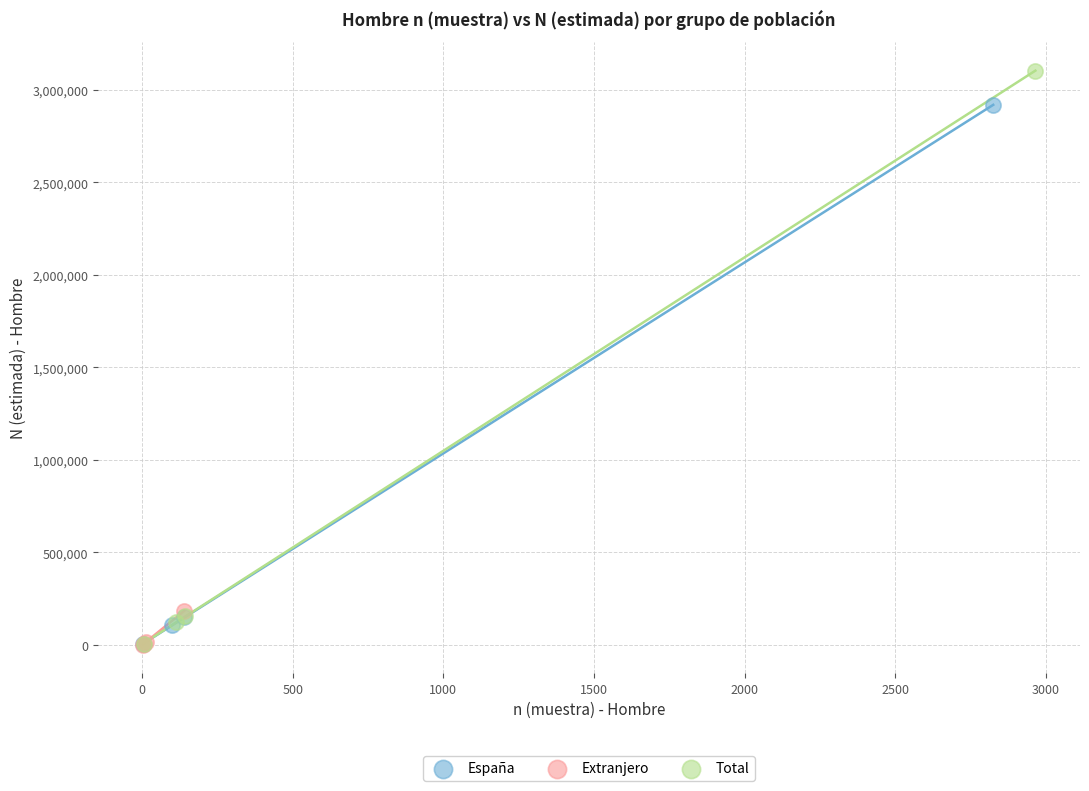

What are all the series names shown in the legend?

España, Extranjero, Total